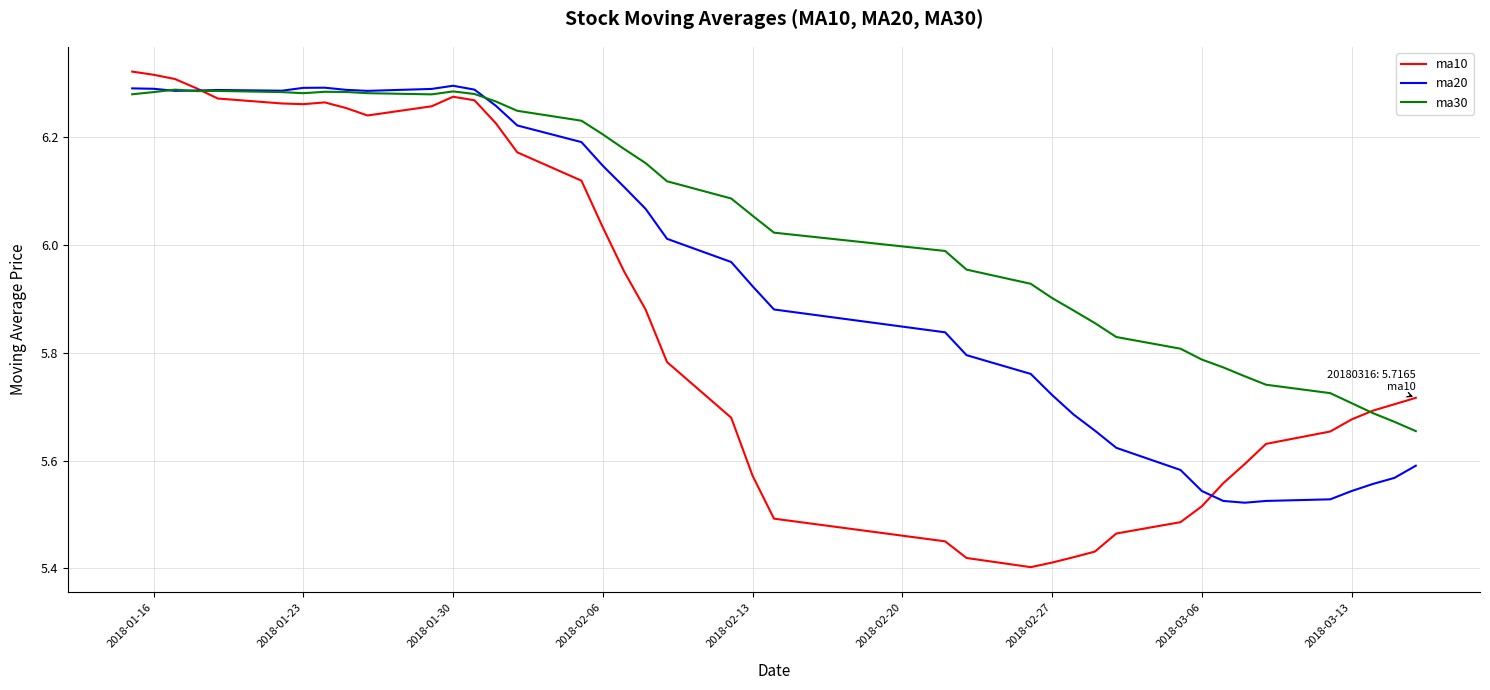

Which series has the largest total across all categories?

ma30